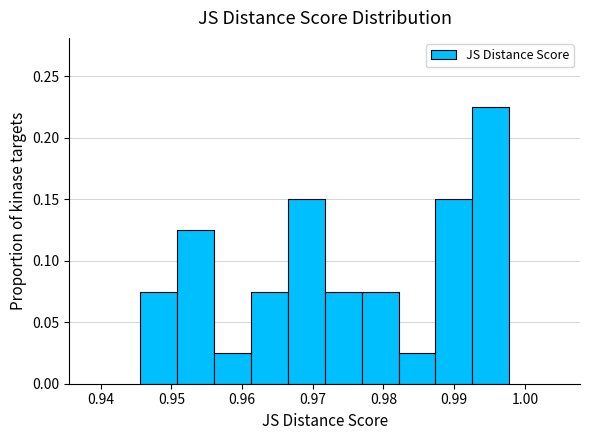

Reading left to right, list every bar in this chart as the range it spans on the x-axis followed by its height. Neither the bar edges nor the heights are printed on the chart, so give them approximately, as read against the axes.

0.946 to 0.951: 0.075
0.951 to 0.956: 0.125
0.956 to 0.961: 0.025
0.961 to 0.966: 0.075
0.966 to 0.972: 0.150
0.972 to 0.977: 0.075
0.977 to 0.982: 0.075
0.982 to 0.987: 0.025
0.987 to 0.993: 0.150
0.993 to 0.998: 0.225